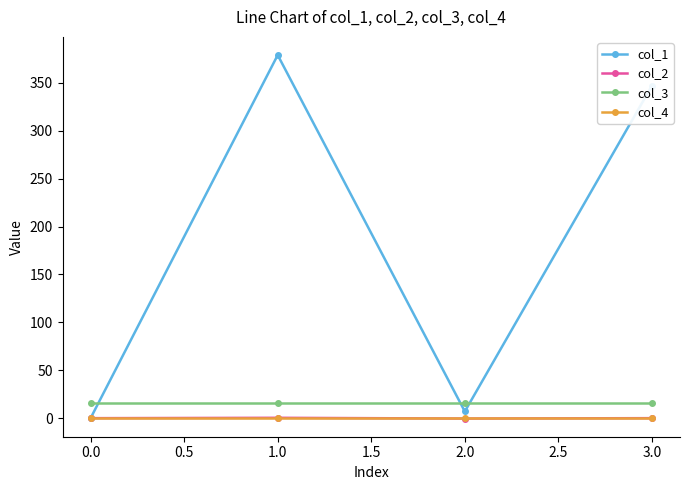

What is the value of the col_3 point at the 1st from the left?

16.0